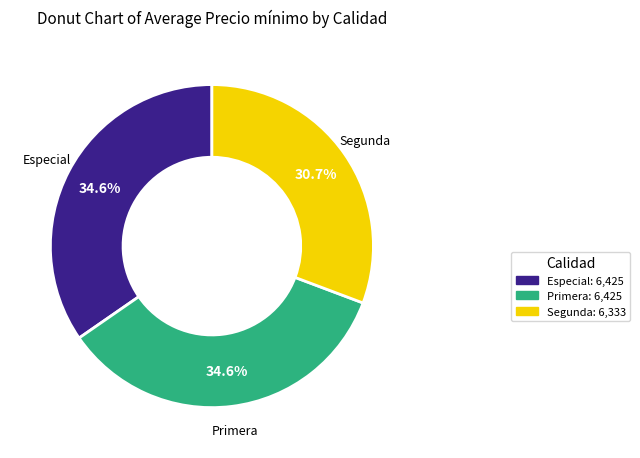

Does any single category account for the majority?

No